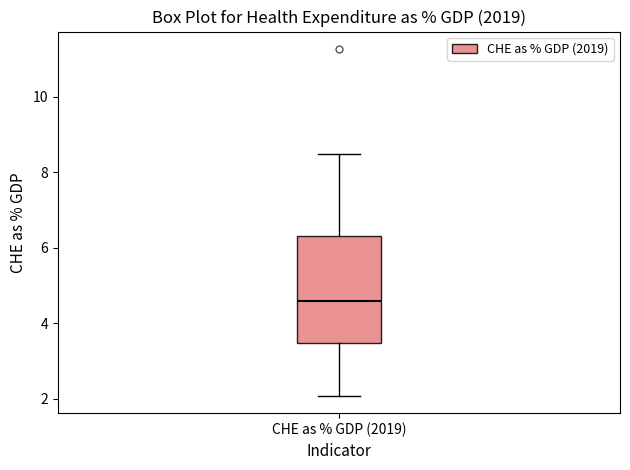

Read this box plot against the y-axis: the position of the median line, the range covered by the box, and the ends of both whiskers. The values are not printed on the chart, so give them approximately, as read against the axis.

median 4.6, box 3.4 to 6.4, whiskers 2.0 to 8.4